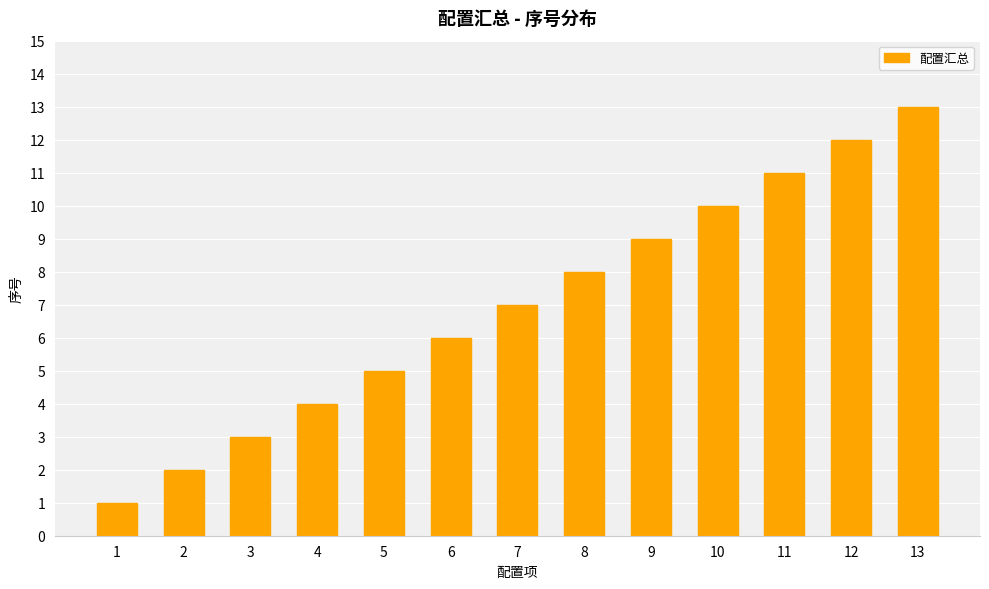

Is it true that the value at 3 is 3?

True